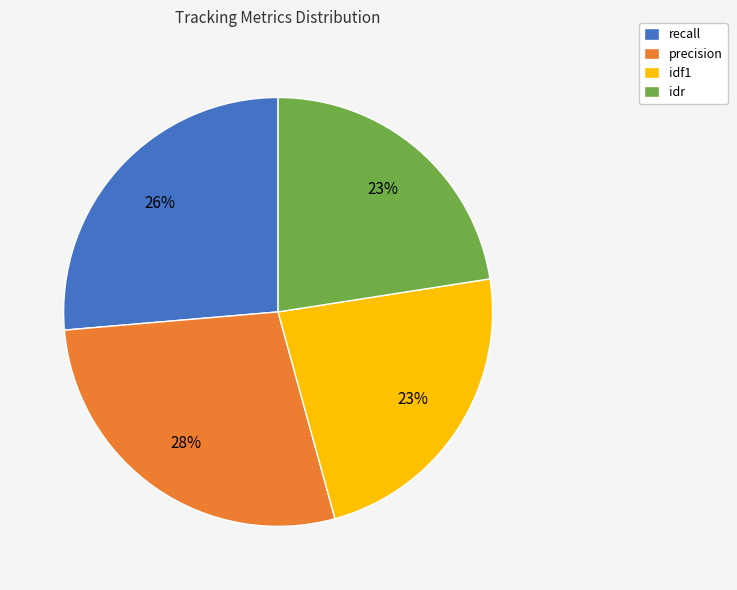

To the nearest percent, what is the average slice percentage?

25%